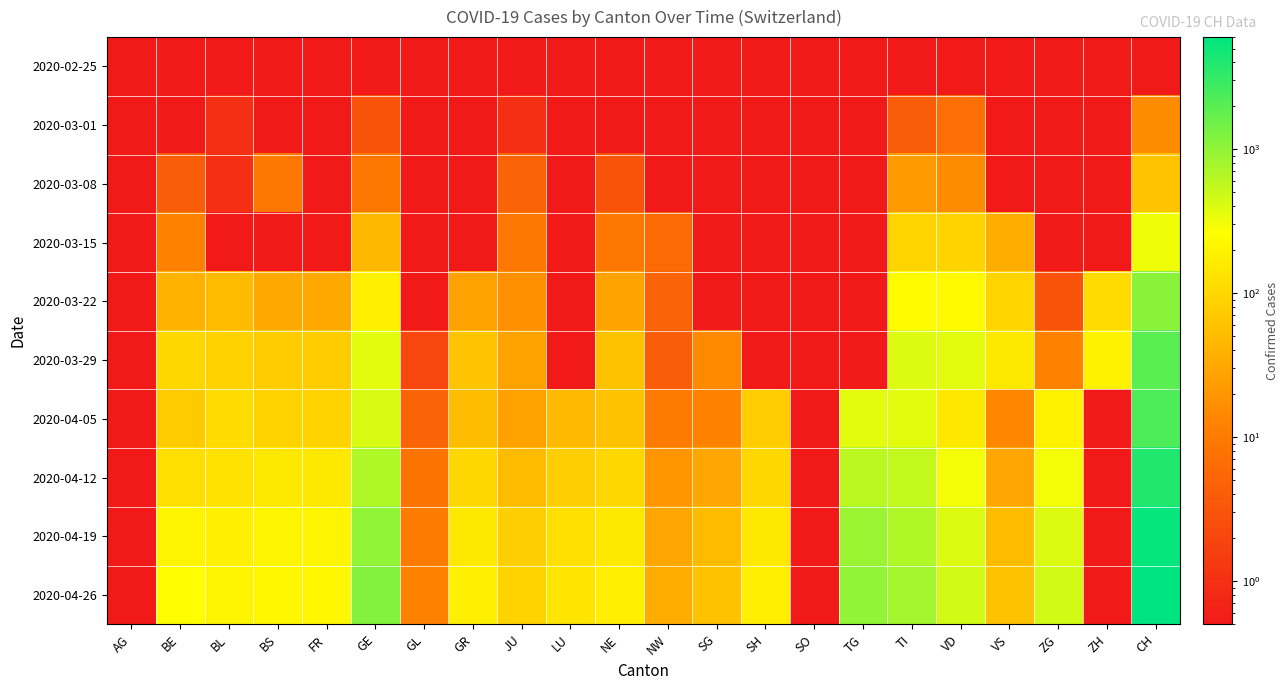

At GL, list the series in order from largest to smallest.

2020-04-26, 2020-04-19, 2020-04-12, 2020-04-05, 2020-03-29, 2020-02-25, 2020-03-01, 2020-03-08, 2020-03-15, 2020-03-22